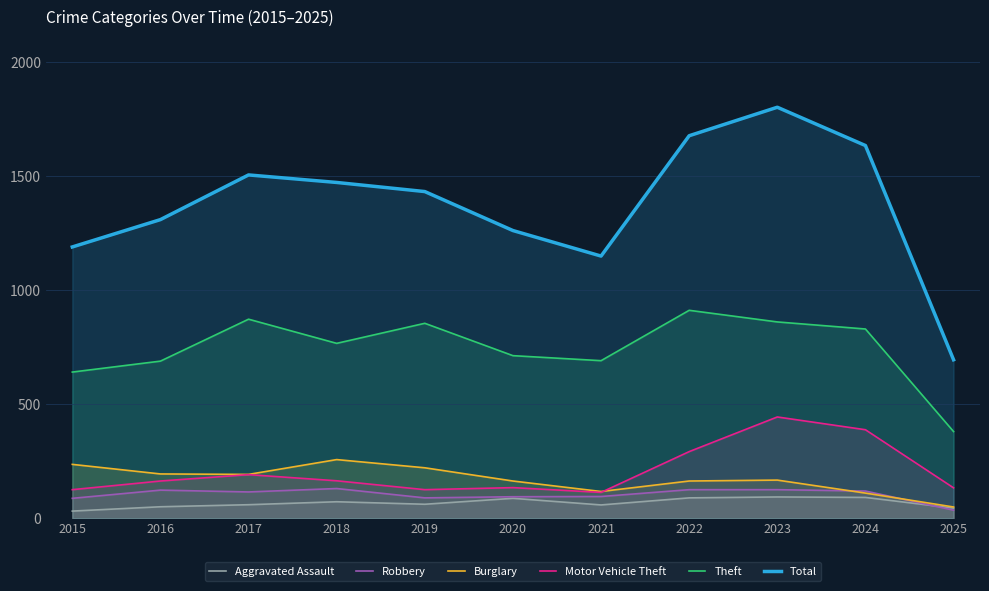

What is the approximate value of Theft at 2025, to the nearest 10?

380